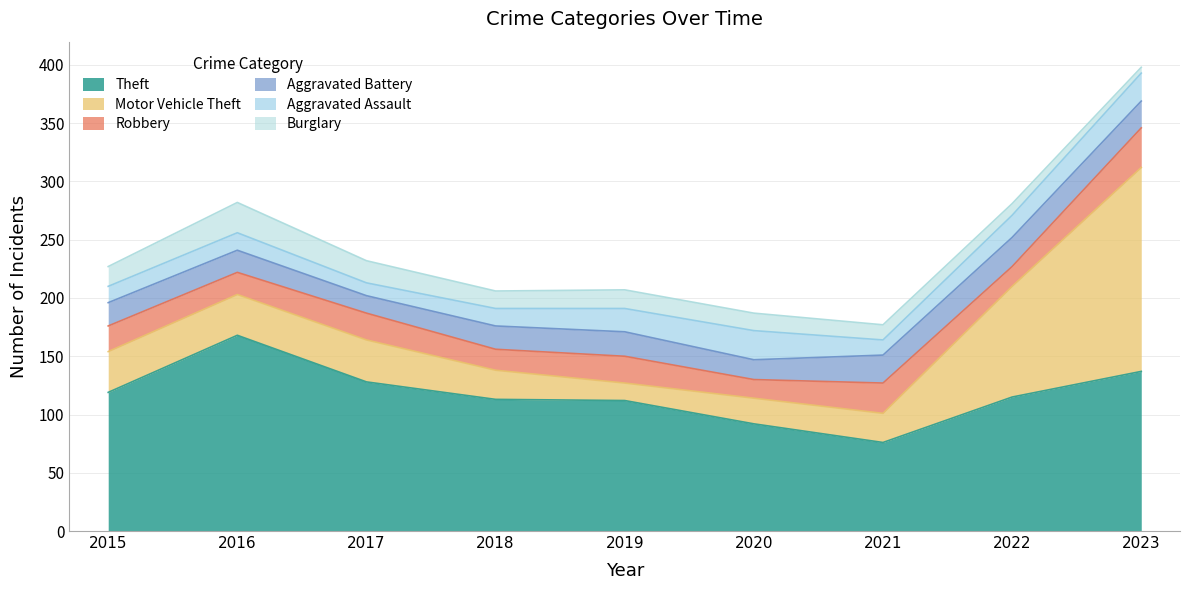

Reading left to right, list all the values displayed in this chart.

Theft: 119	168	128	113	112	92	76	115	137
Motor Vehicle Theft: 35	35	36	25	15	22	25	95	175
Robbery: 22	19	23	18	23	16	26	17	34
Aggravated Battery: 20	19	15	20	21	17	24	25	23
Aggravated Assault: 14	15	11	15	20	25	13	19	24
Burglary: 17	26	19	15	16	15	13	10	5